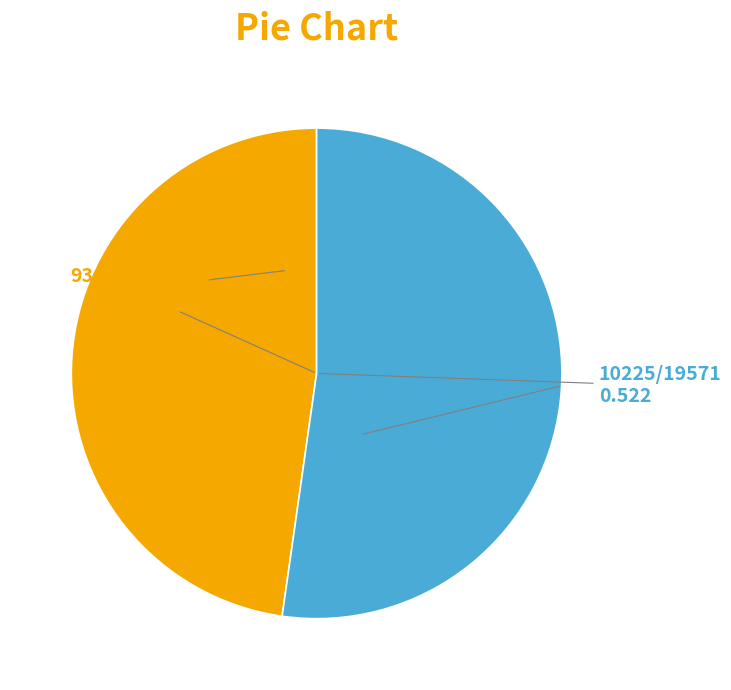

Is there a majority slice in this chart?

Yes